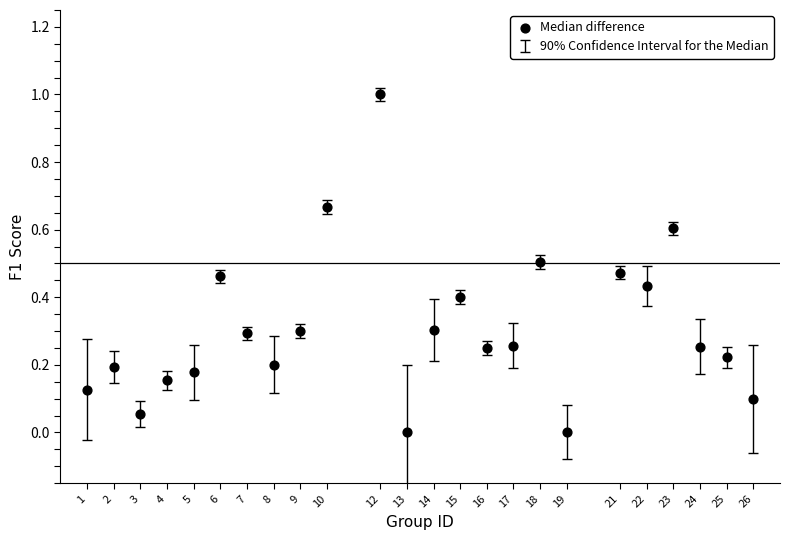

What is the range of Y values (max minus min)?

1.0